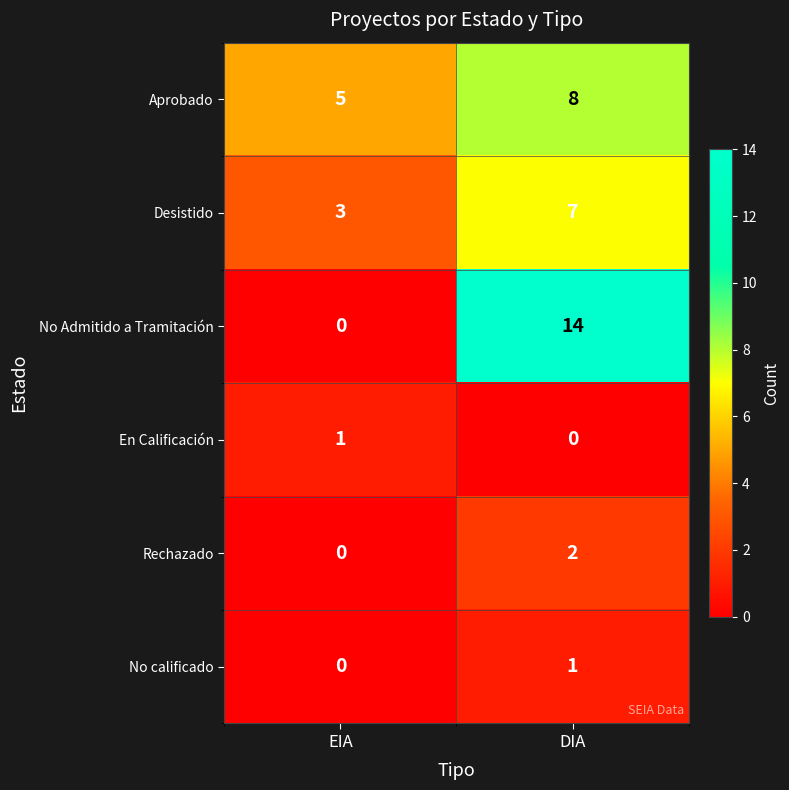

Is the value of Aprobado at DIA greater than the value of No calificado at EIA?

Yes